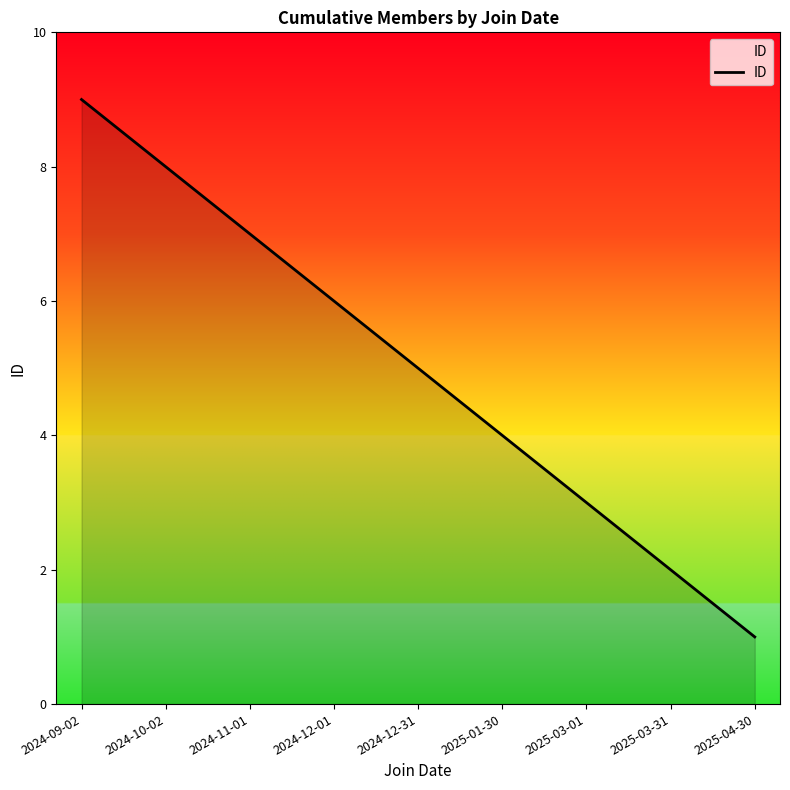

Count the number of data series in this chart.

1